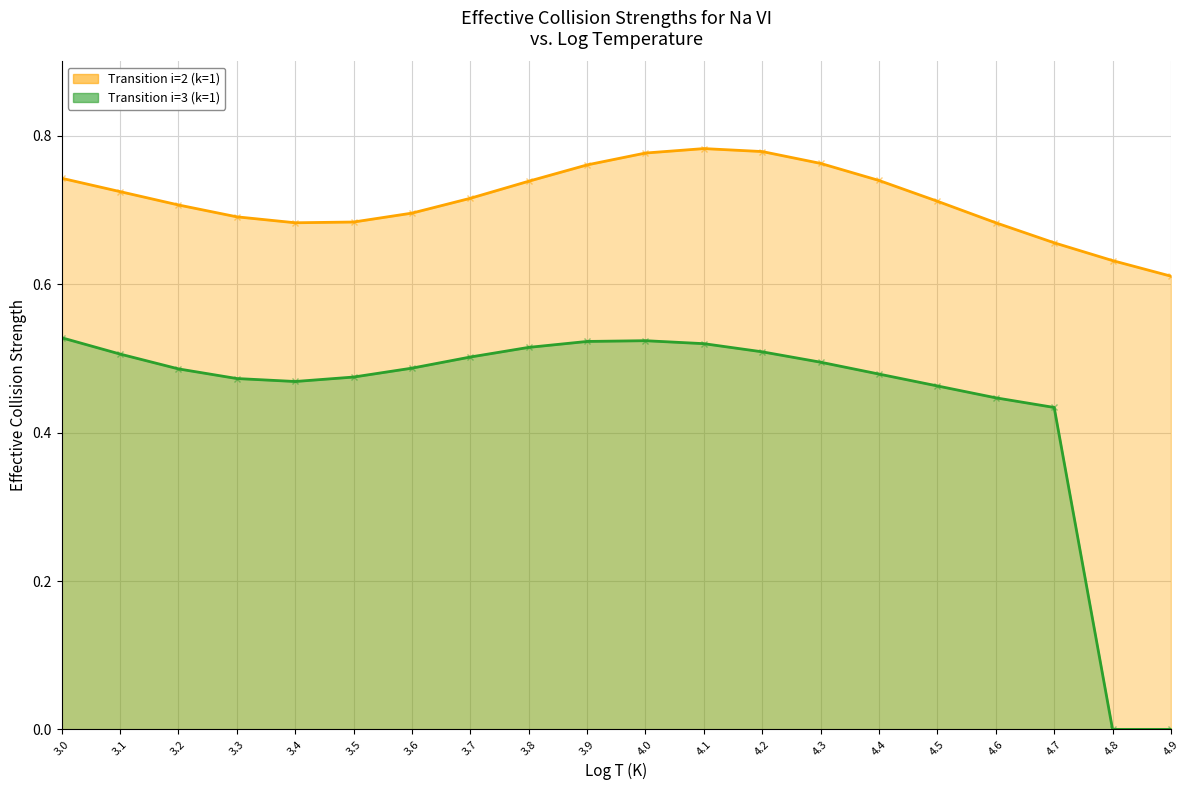

Rank the categories by Transition i=2 (k=1) value from lowest to highest.

4.9, 4.8, 4.7, 3.4, 4.6, 3.5, 3.3, 3.6, 3.2, 4.5, 3.7, 3.1, 3.8, 4.4, 3.0, 3.9, 4.3, 4.0, 4.2, 4.1